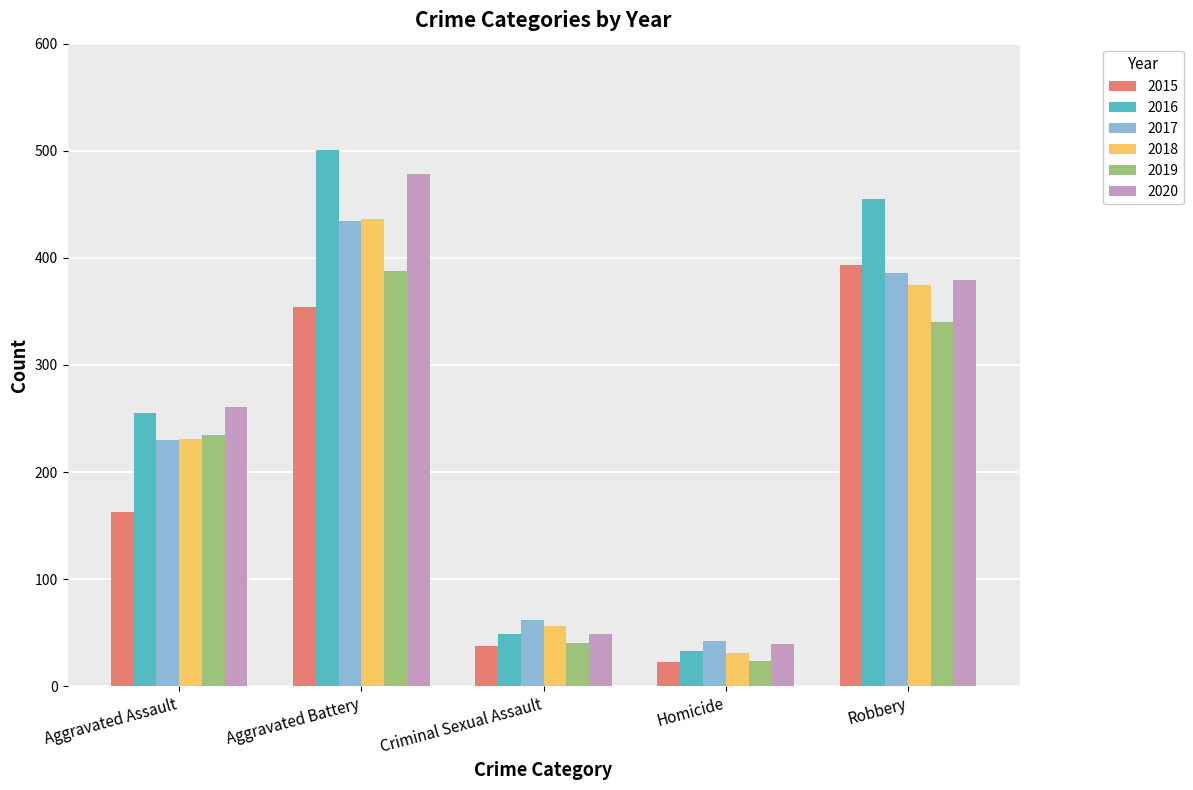

Is the value of 2015 at Homicide greater than the value of 2019 at Aggravated Assault?

No